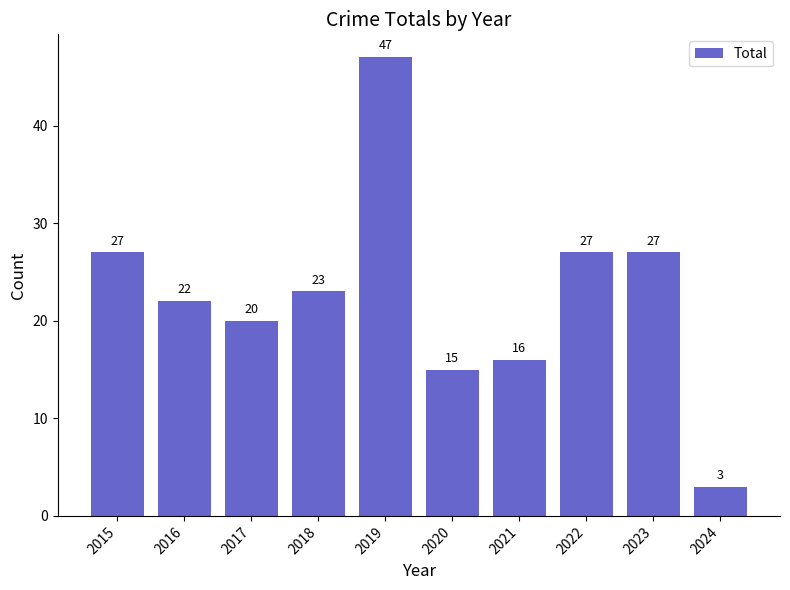

What is the approximate value at 2024?

3